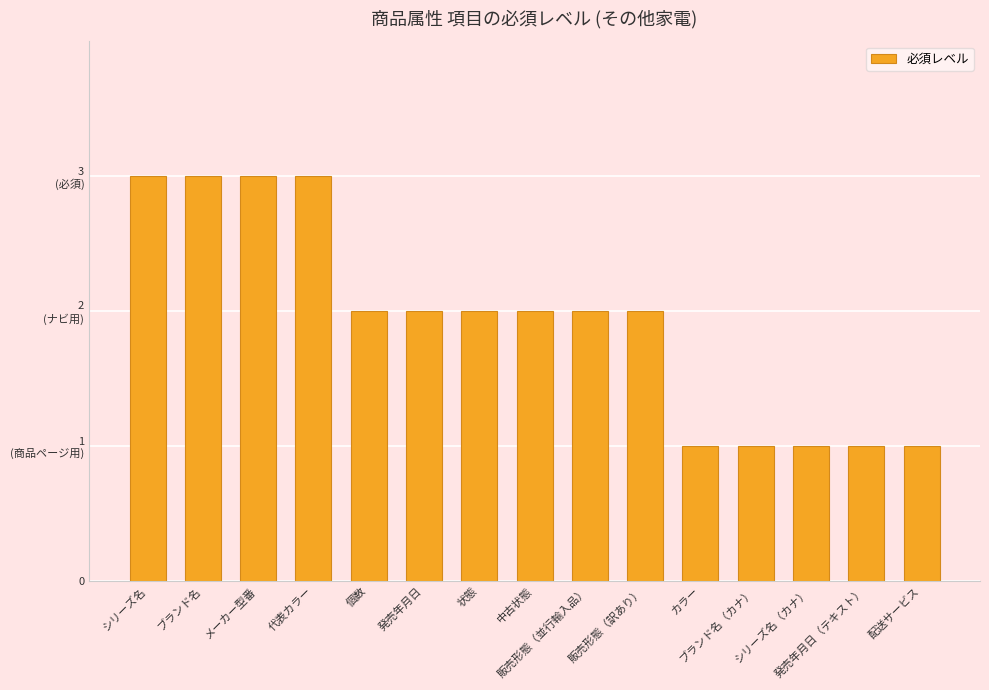

Rank the categories by value from highest to lowest.

シリーズ名, ブランド名, メーカー型番, 代表カラー, 個数, 発売年月日, 状態, 中古状態, 販売形態（並行輸入品）, 販売形態（訳あり）, カラー, ブランド名（カナ）, シリーズ名（カナ）, 発売年月日（テキスト）, 配送サービス